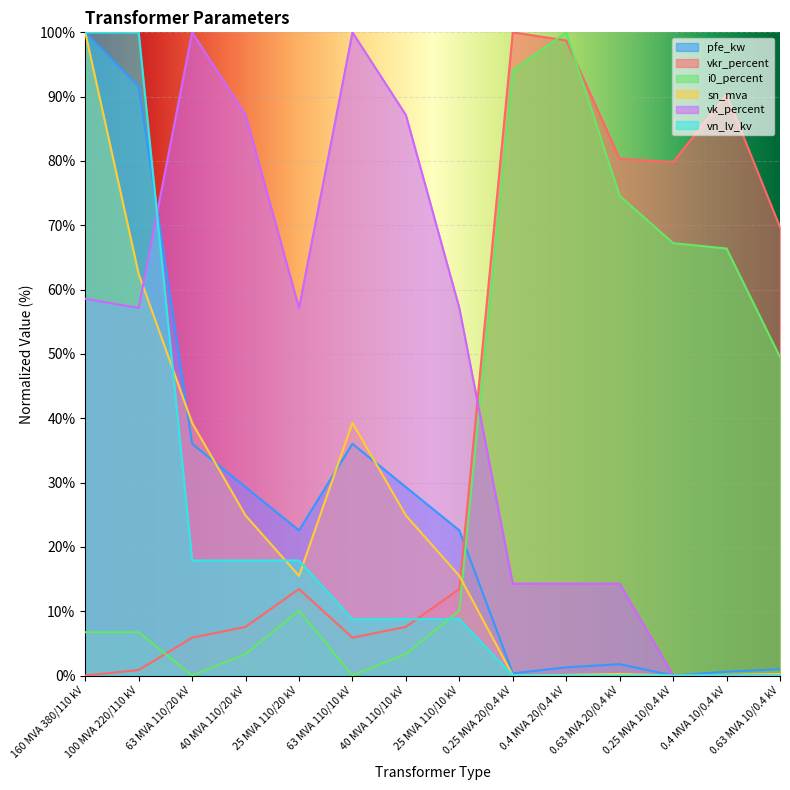

True or false: vkr_percent and sn_mva cross at least once.

True